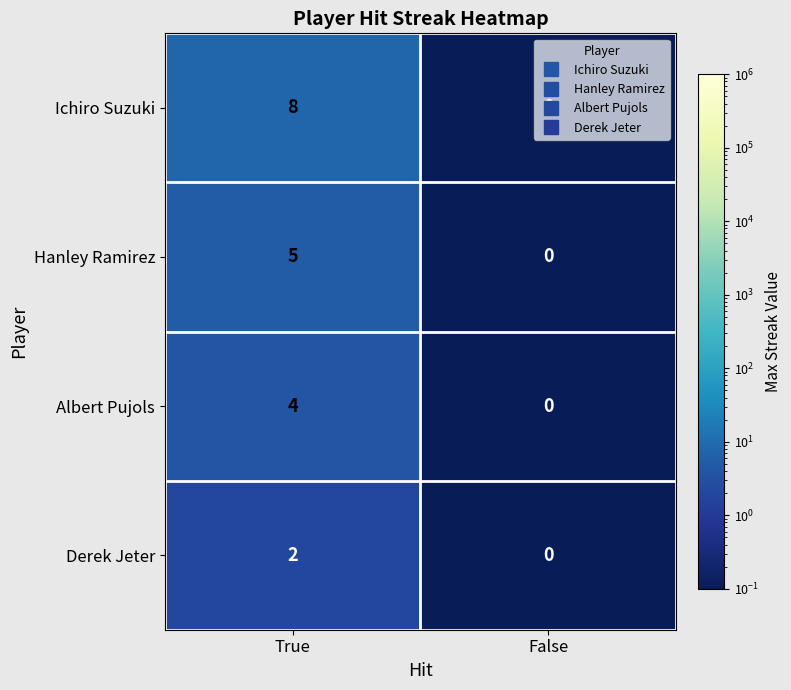

What is the total value across all series at True?

19